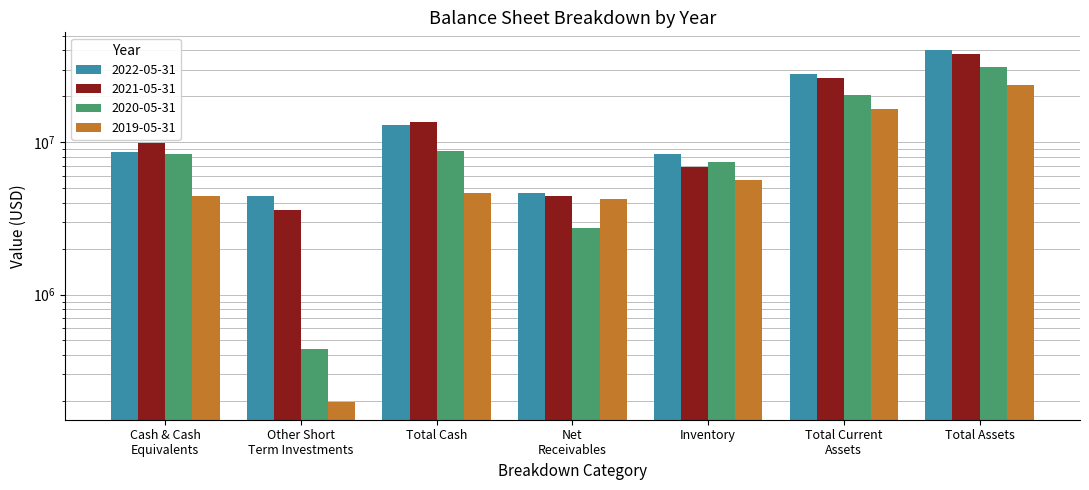

How many values in the 2020-05-31 series are below 8348000?

3